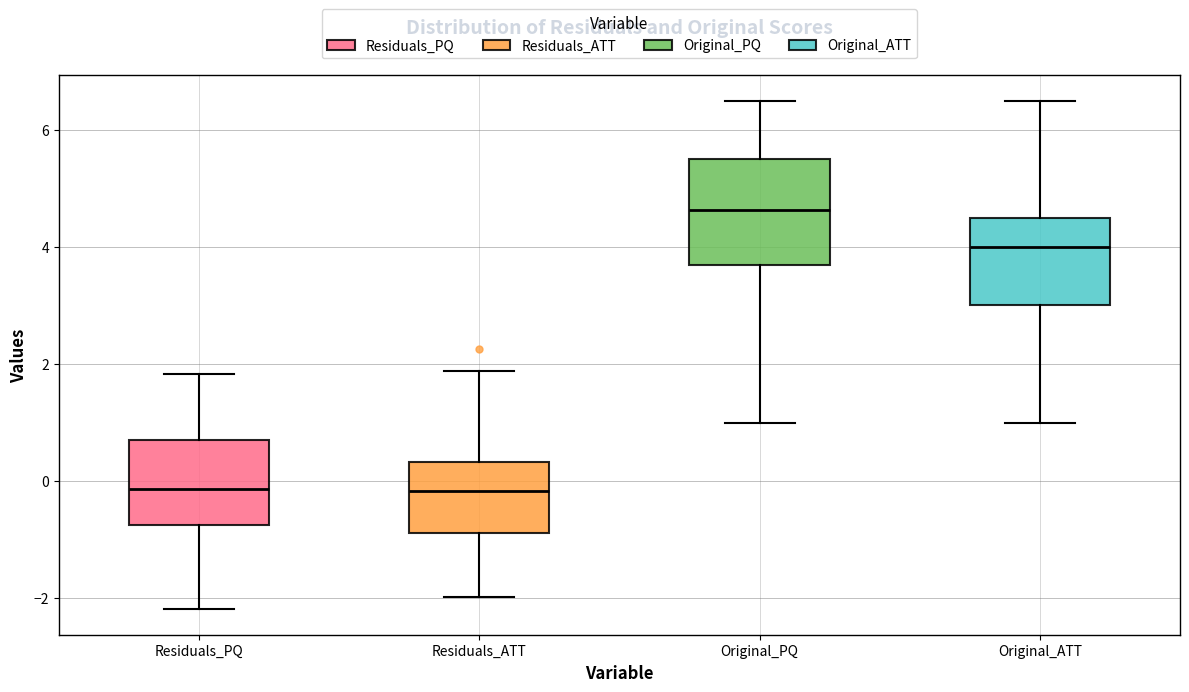

Comparing the boxes themselves (not the whiskers), which one is the tallest?

Original_PQ